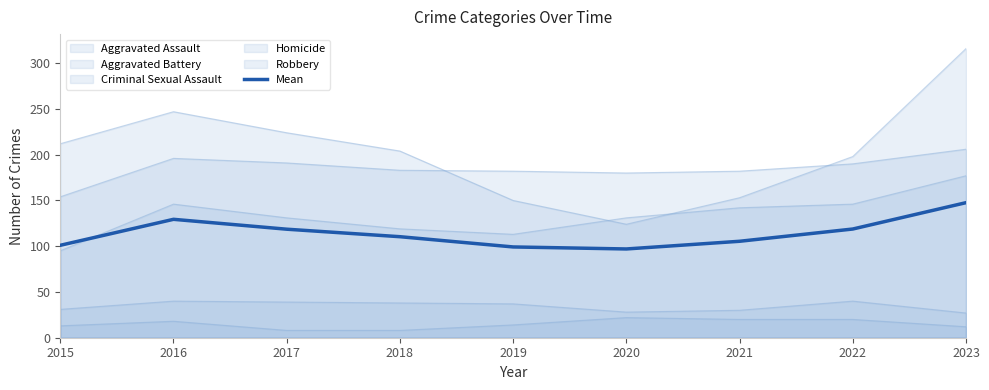

The value at 2017 is 118.6. True or false?

True